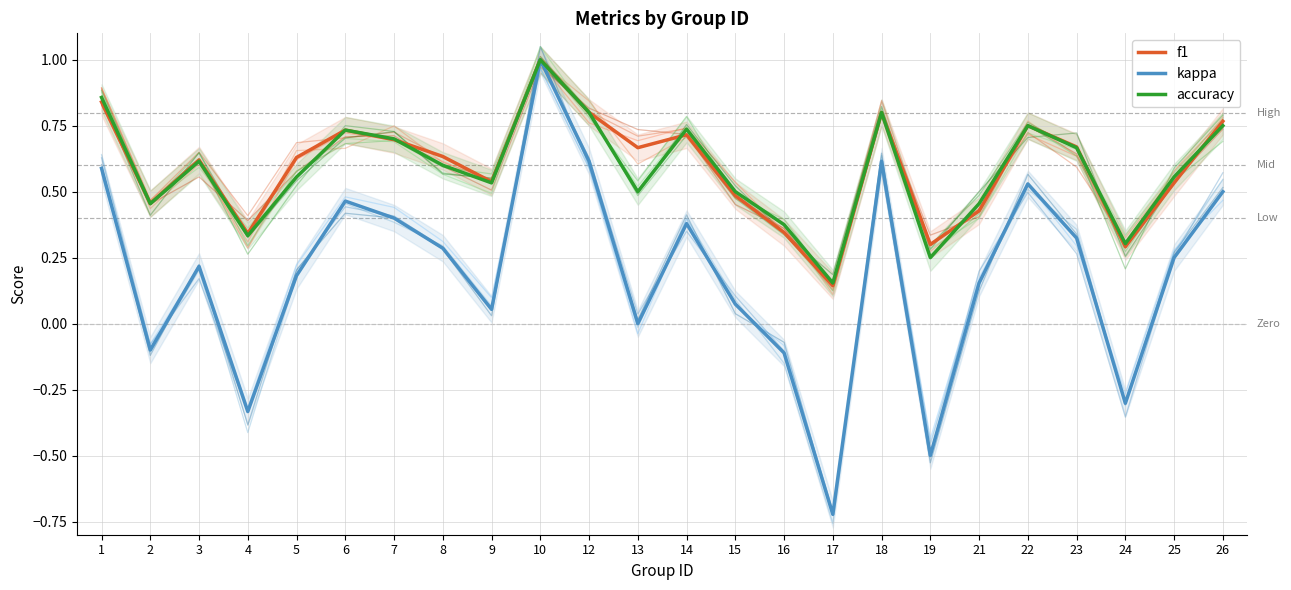

What is the difference between the highest and lowest values at 5?

0.4